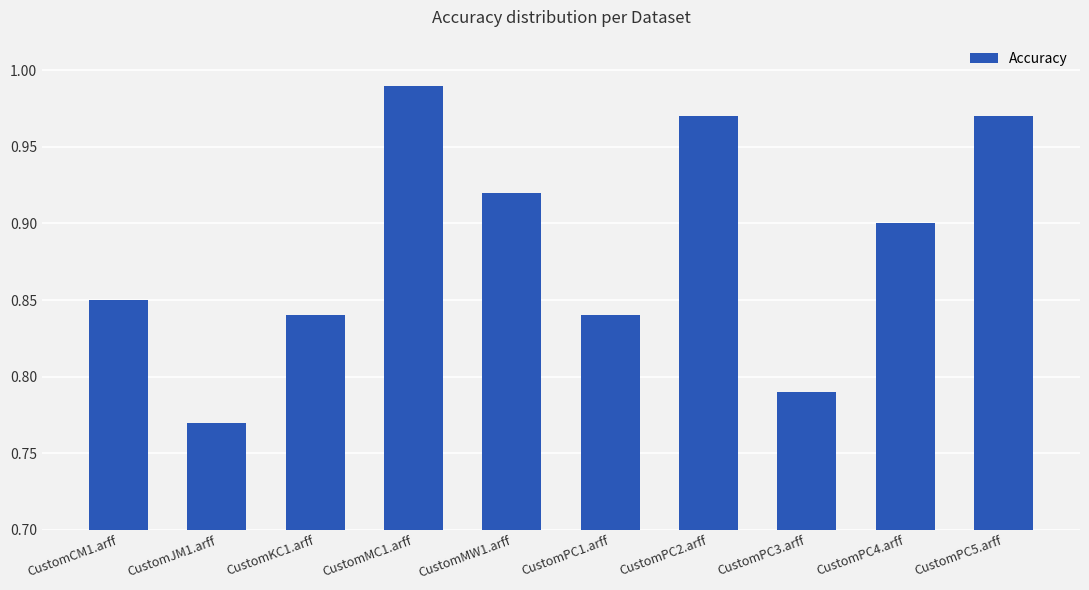

Which category has the highest value across all series?

CustomMC1.arff